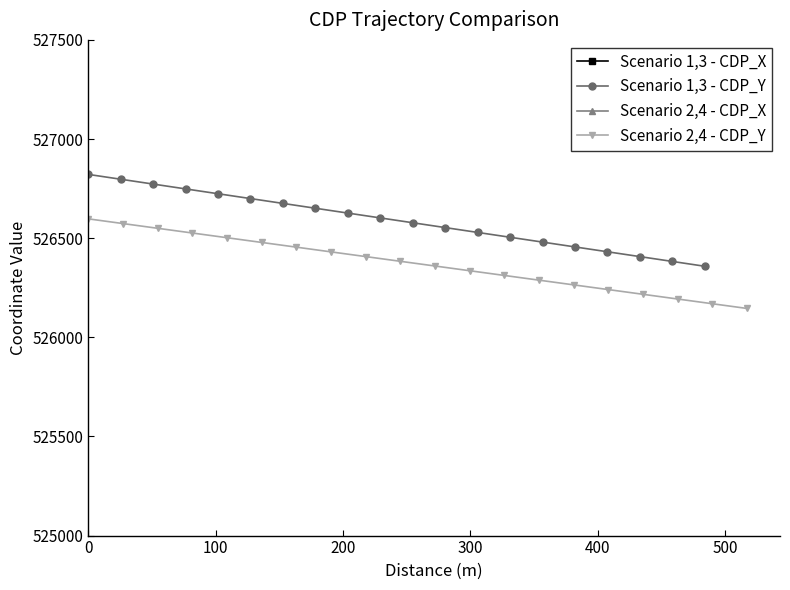

Reading right to left, list all the values displayed in this chart.

Scenario 1,3 - CDP_X: 602799.2	602806.6	602814.0	602821.4	602828.7	602836.1	602843.5	602850.9	602858.2	602865.6	602873.0	602880.4	602887.8	602895.1	602902.5	602909.9	602917.3	602924.7	602932.0	602939.4
Scenario 1,3 - CDP_Y: 526358.3	526382.7	526407.1	526431.5	526455.9	526480.2	526504.6	526529.0	526553.4	526577.8	526602.1	526626.5	526650.9	526675.3	526699.7	526724.0	526748.4	526772.8	526797.2	526821.6
Scenario 2,4 - CDP_X: 606131.6	606144.9	606158.1	606171.3	606184.6	606197.8	606211.1	606224.3	606237.6	606250.8	606264.1	606277.3	606290.6	606303.8	606317.1	606330.3	606343.6	606356.8	606370.0	606383.3
Scenario 2,4 - CDP_Y: 526145.5	526169.3	526193.1	526216.9	526240.7	526264.4	526288.2	526312.0	526335.8	526359.6	526383.4	526407.1	526430.9	526454.7	526478.5	526502.3	526526.1	526549.8	526573.6	526597.4